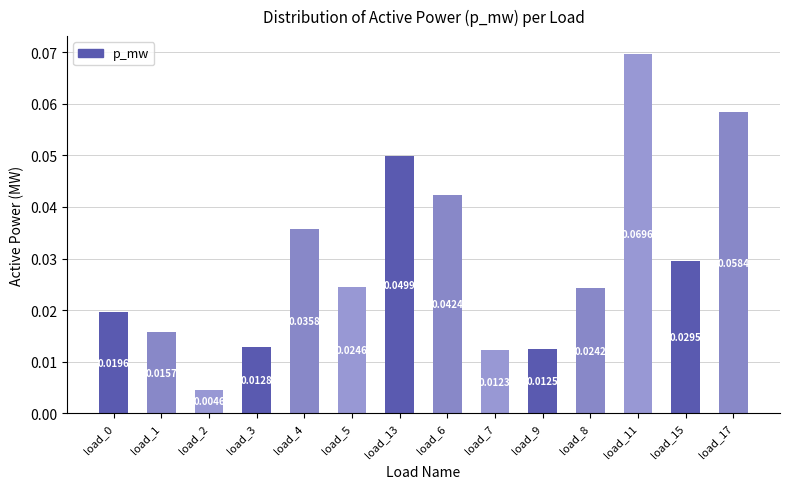

Between load_11 and load_8, which is larger?

load_11